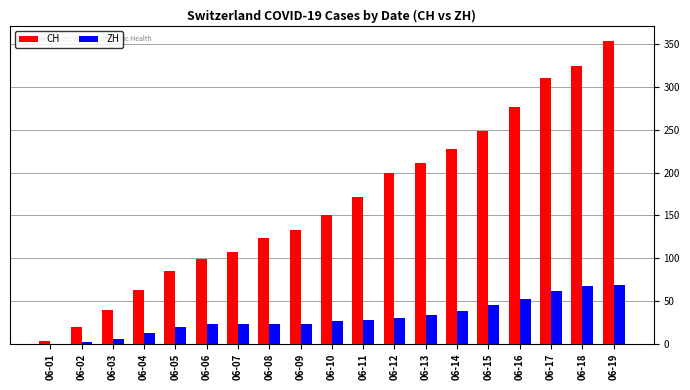

What is the greatest value displayed?

354